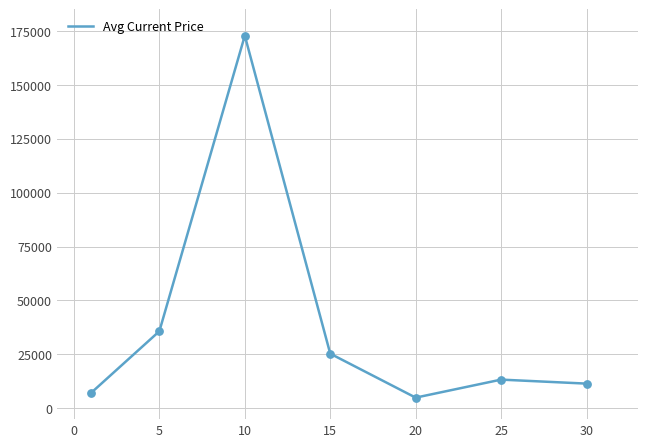

True or false: the data has more than 0 interior local peaks.

True